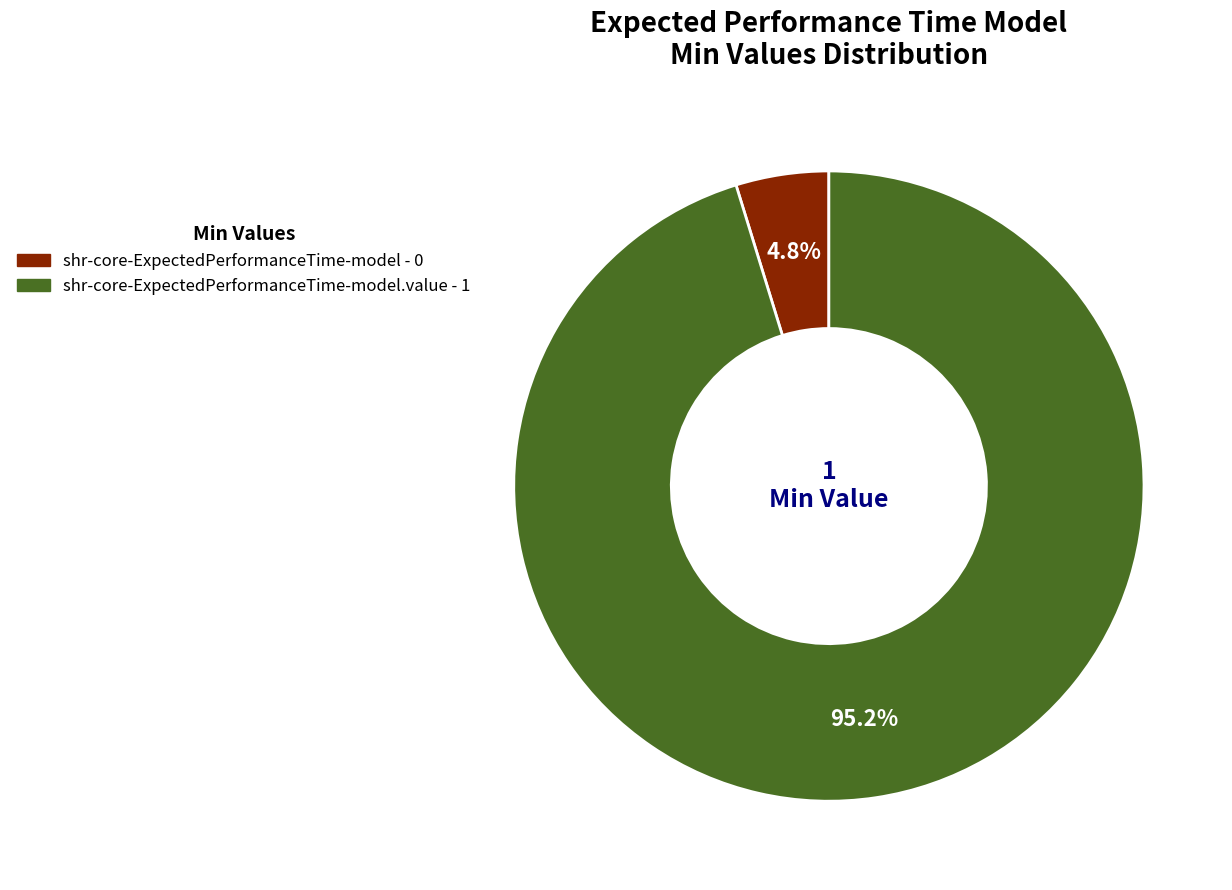

Is there a majority slice in this chart?

Yes